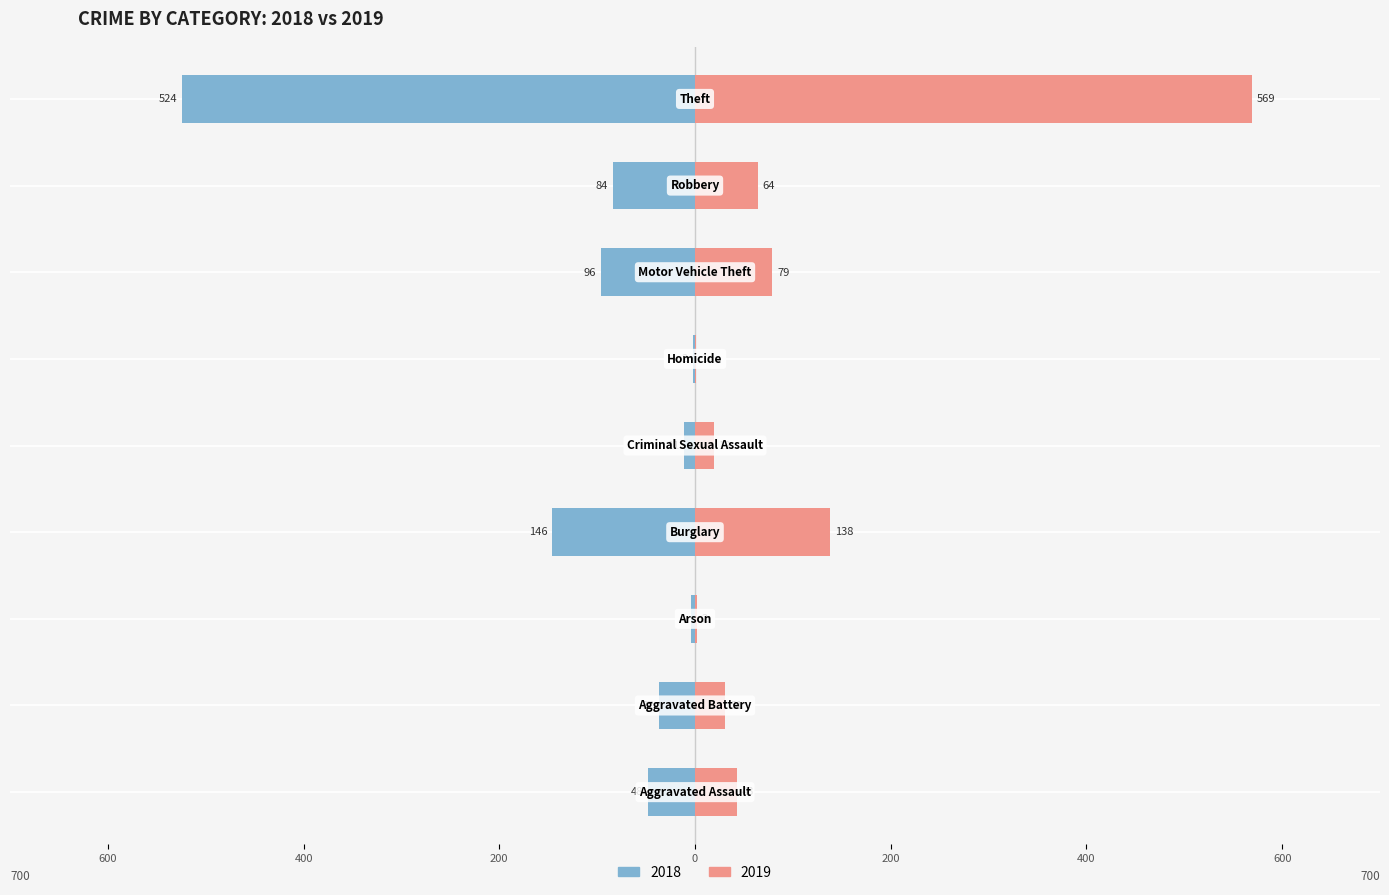

What is the label of the 4th bar from the right?

Homicide